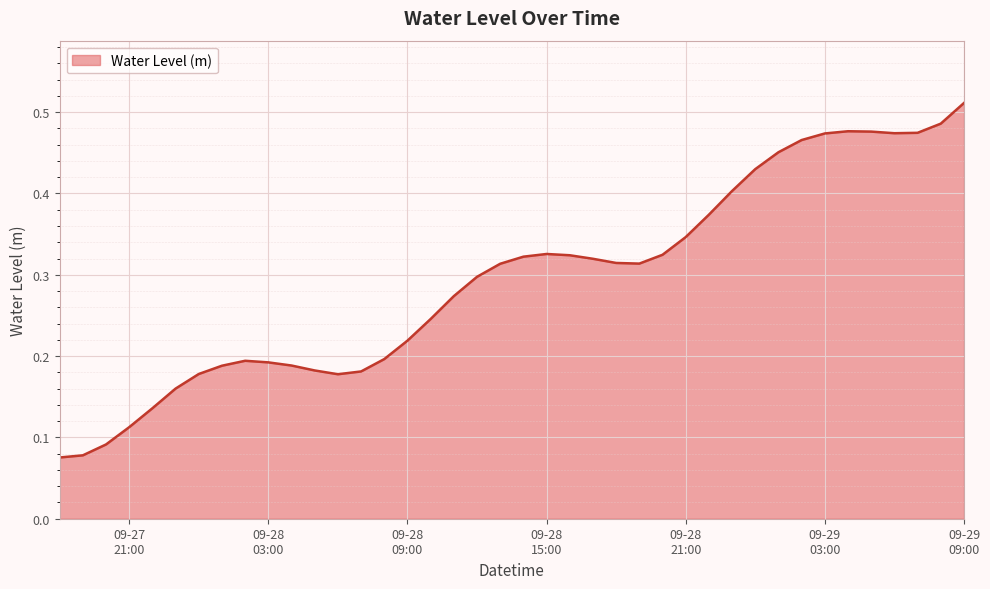

At which category does the chart reach its minimum across all series?

2023-09-27 18:00:00